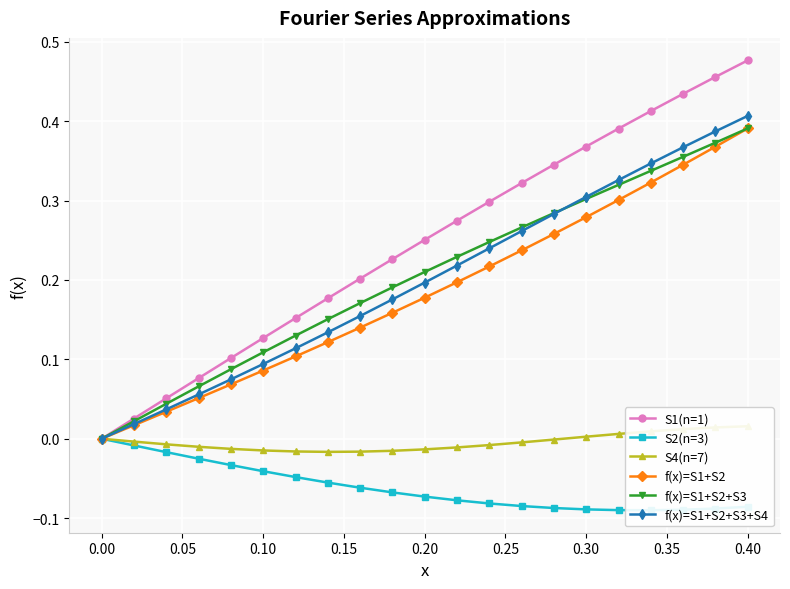

At which label is f(x)=S1+S2+S3 closest to 0?

0.00